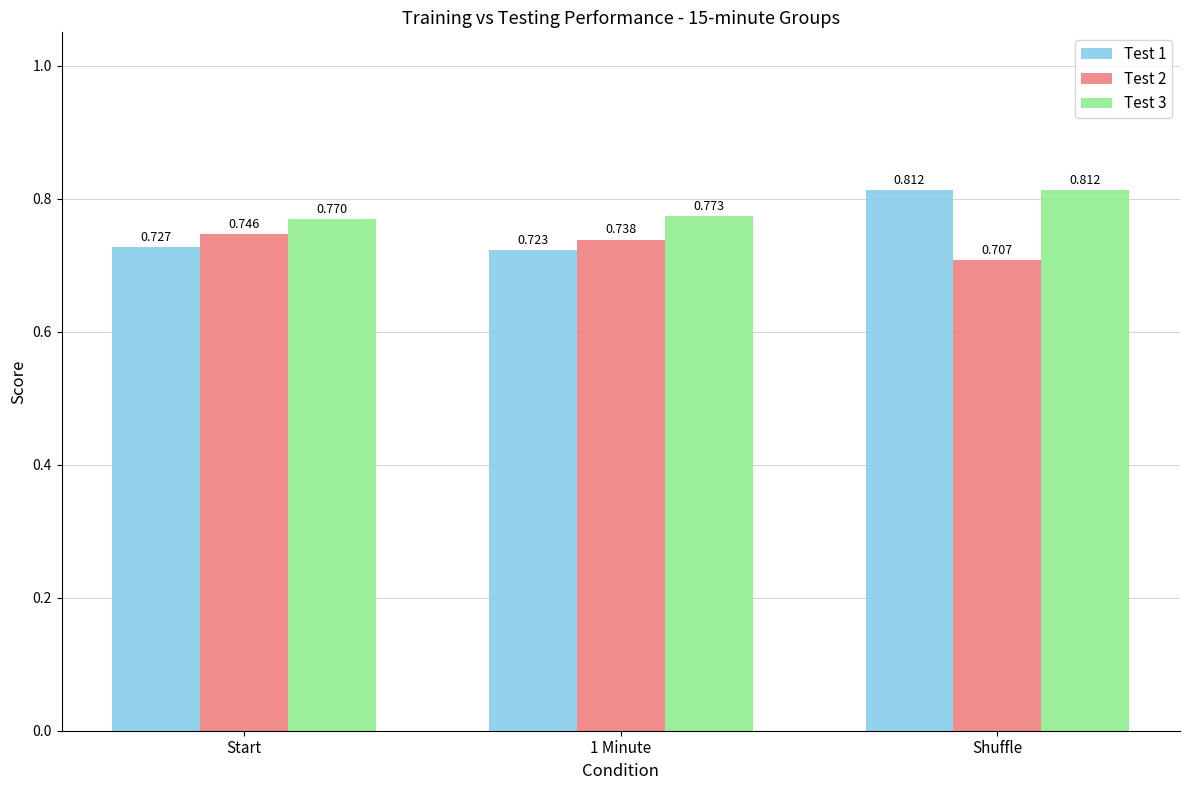

Rank the series at Start from lowest to highest value.

Test 1, Test 2, Test 3